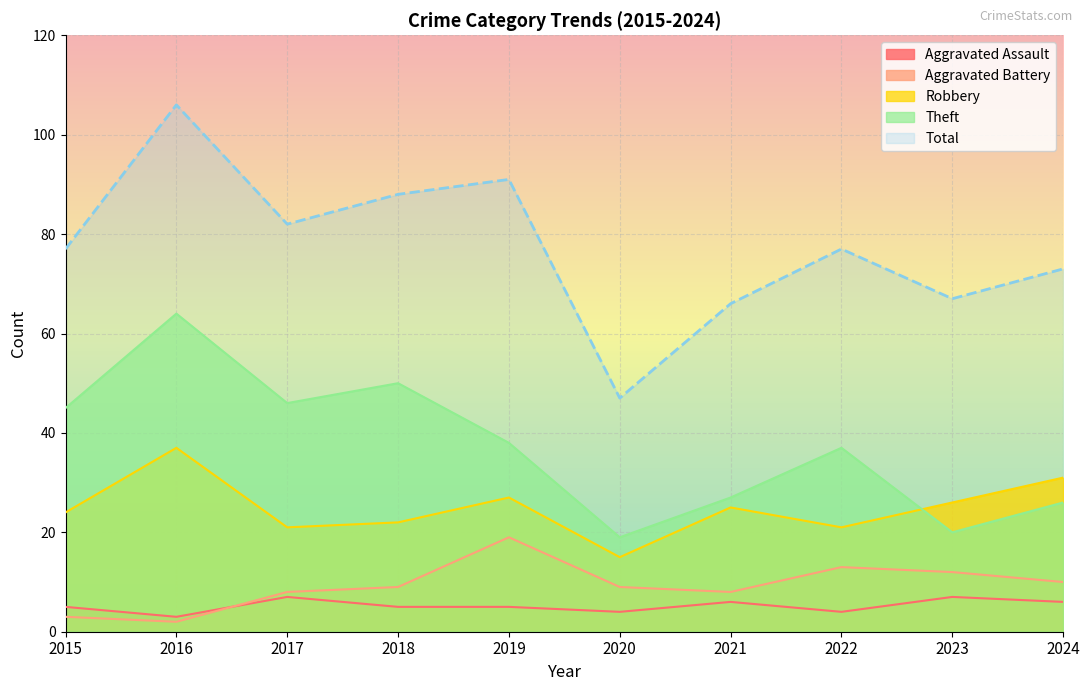

Is it true that Robbery equals 21 at 2017?

True